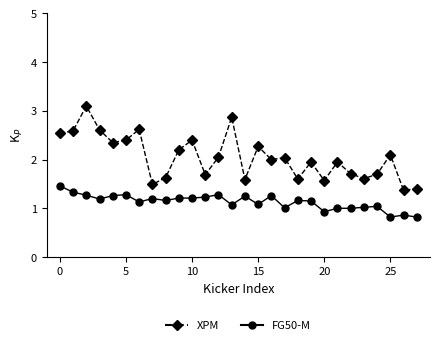

What is the sum of all XPM values?

57.4